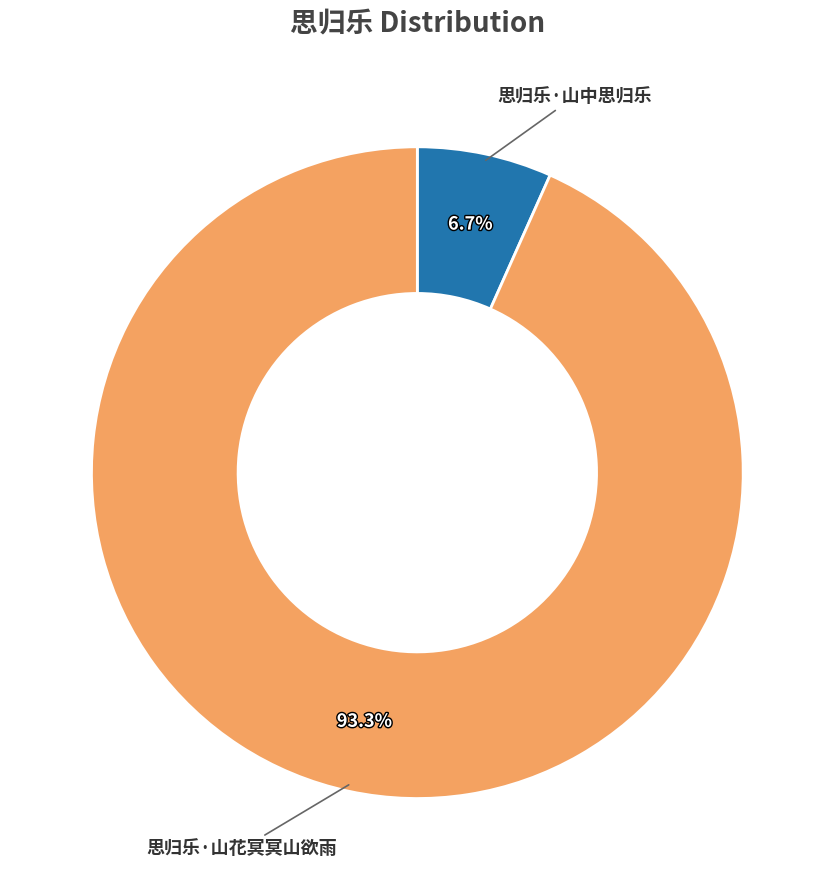

Does 思归乐·山中思归乐 account for over 50% of the chart?

No